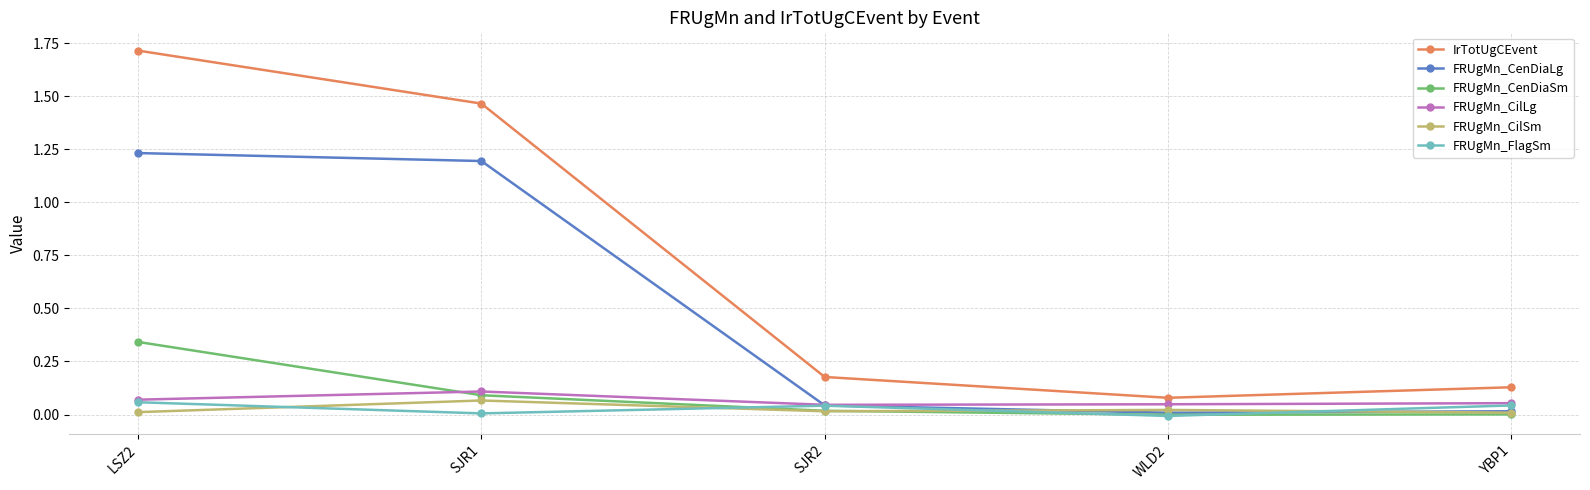

How many lines are shown in the chart?

6